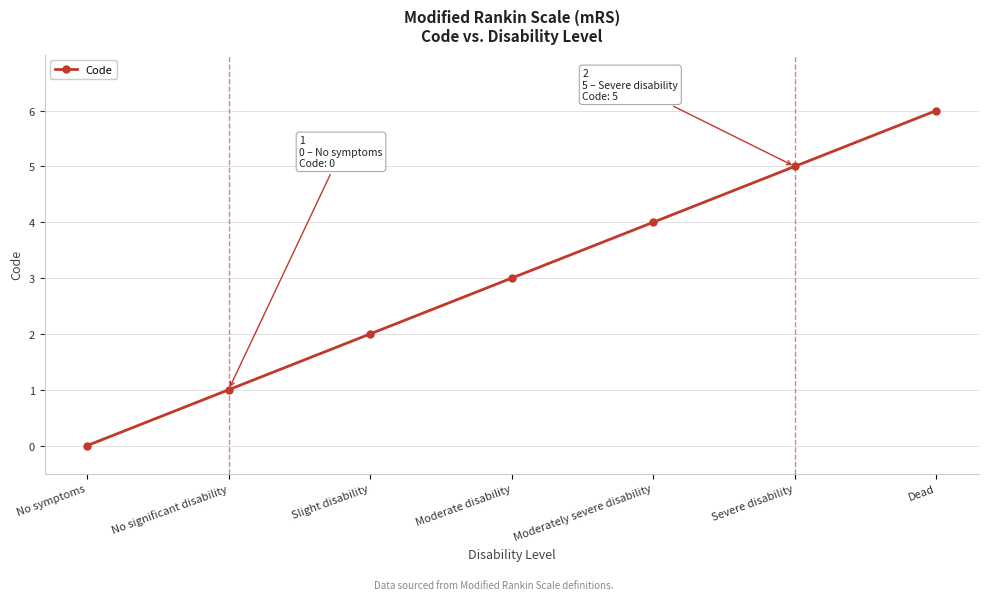

Reading left to right, transcribe all the data shown in this chart.

0	1	2	3	4	5	6